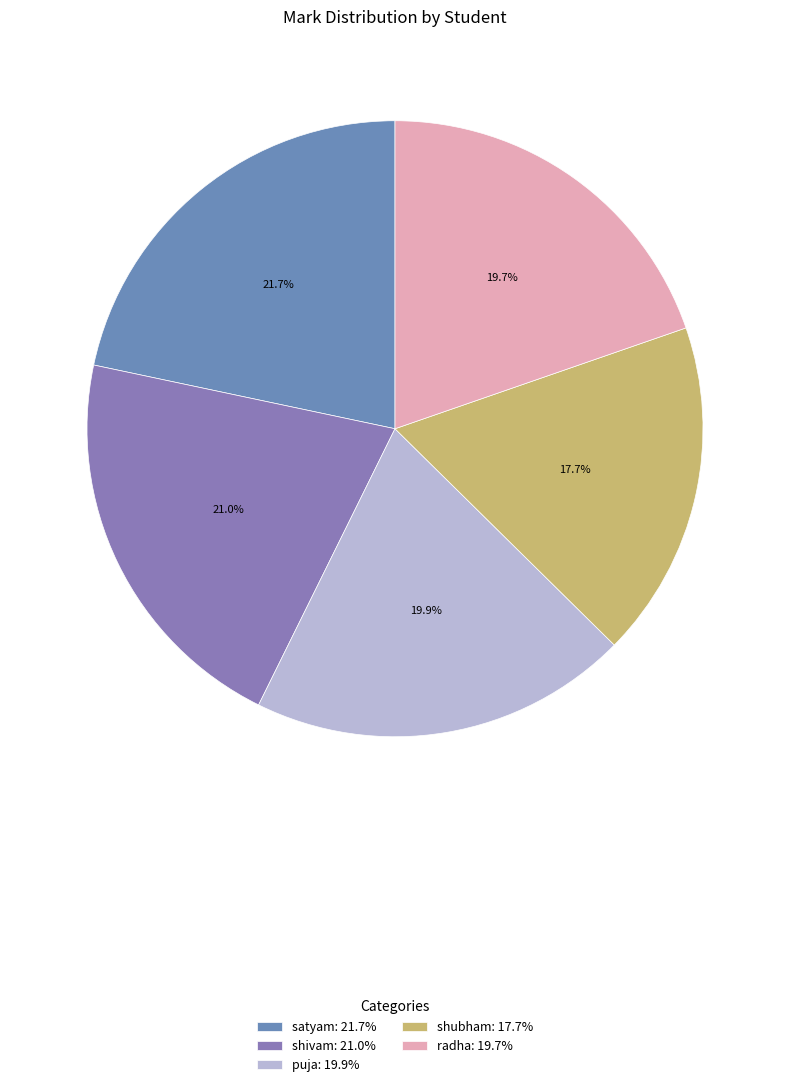

Which slice is the smallest?

shubham